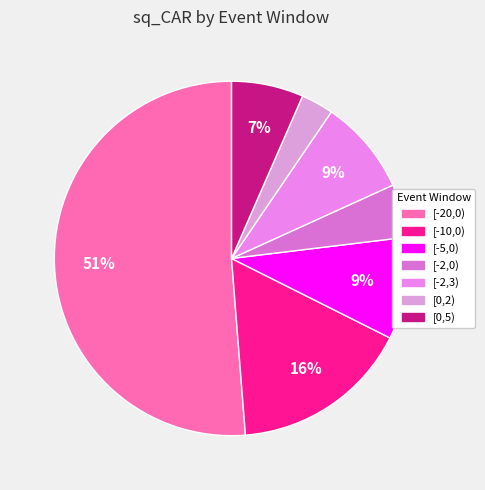

What percentage is the [-2,0) slice, to the nearest percent?

5%